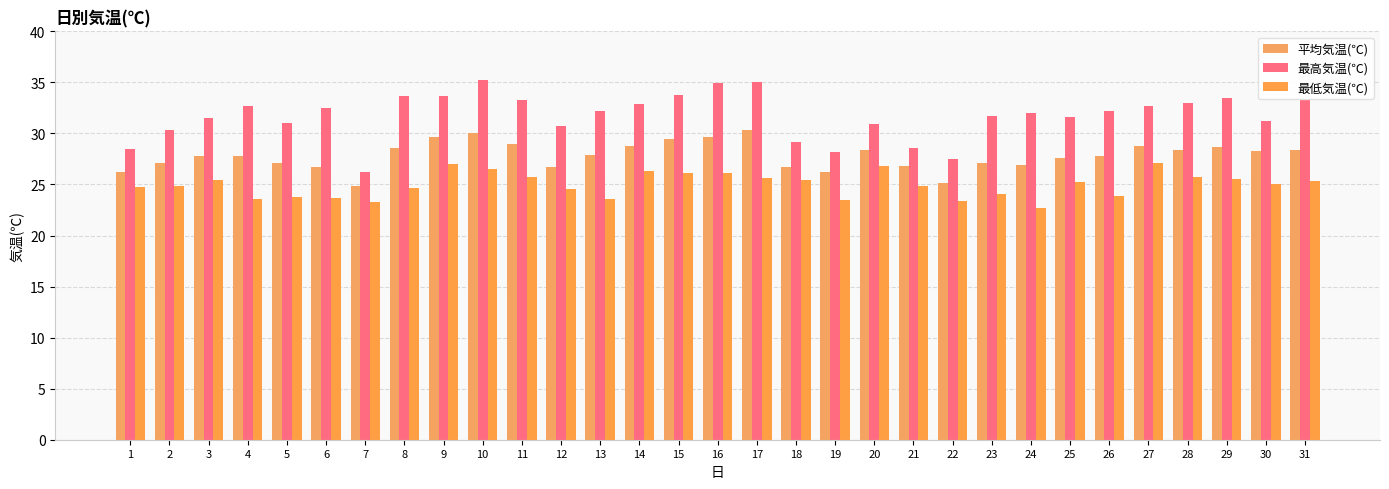

At which label does 平均気温(℃) reach its minimum?

7